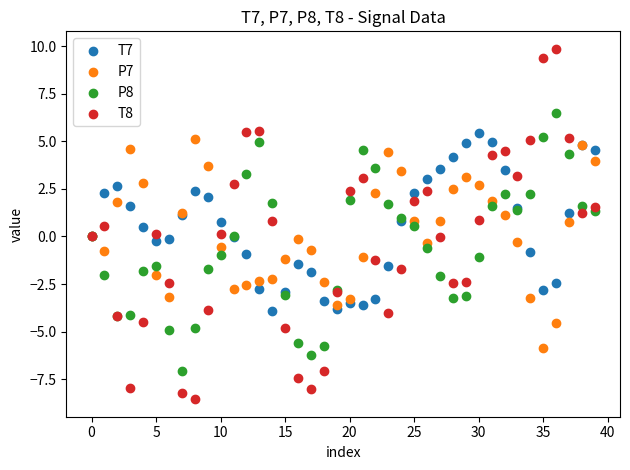

Which series has the widest spread of Y values?

T8